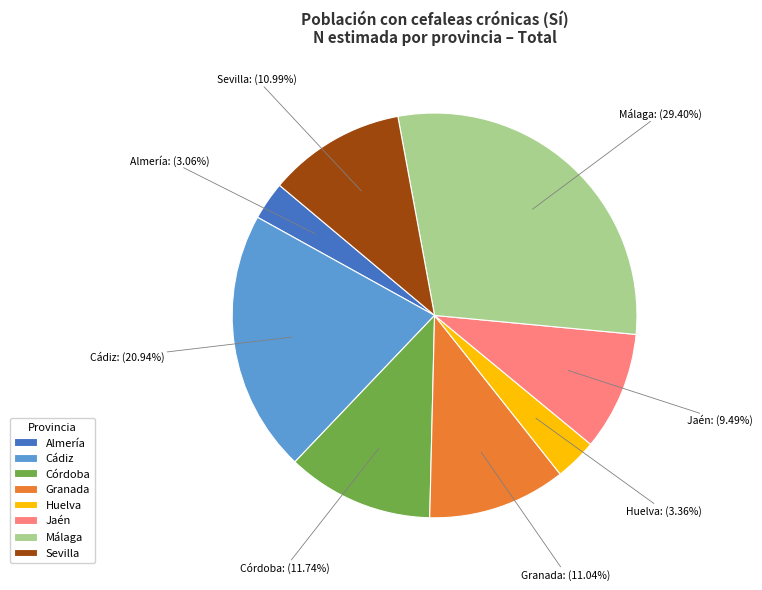

Which has a higher value, Cádiz or Córdoba?

Cádiz